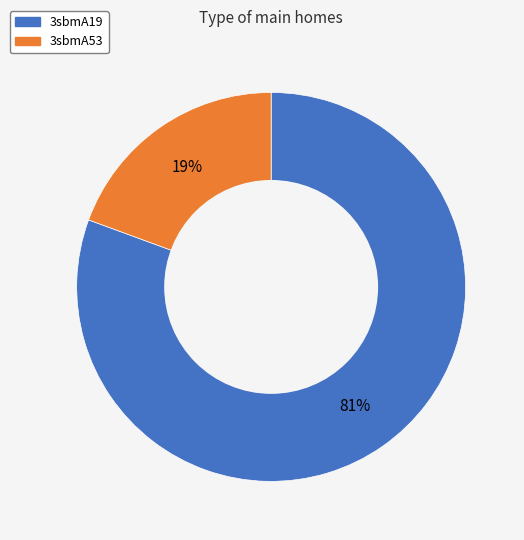

Is 3sbmA53 the majority of the pie?

No